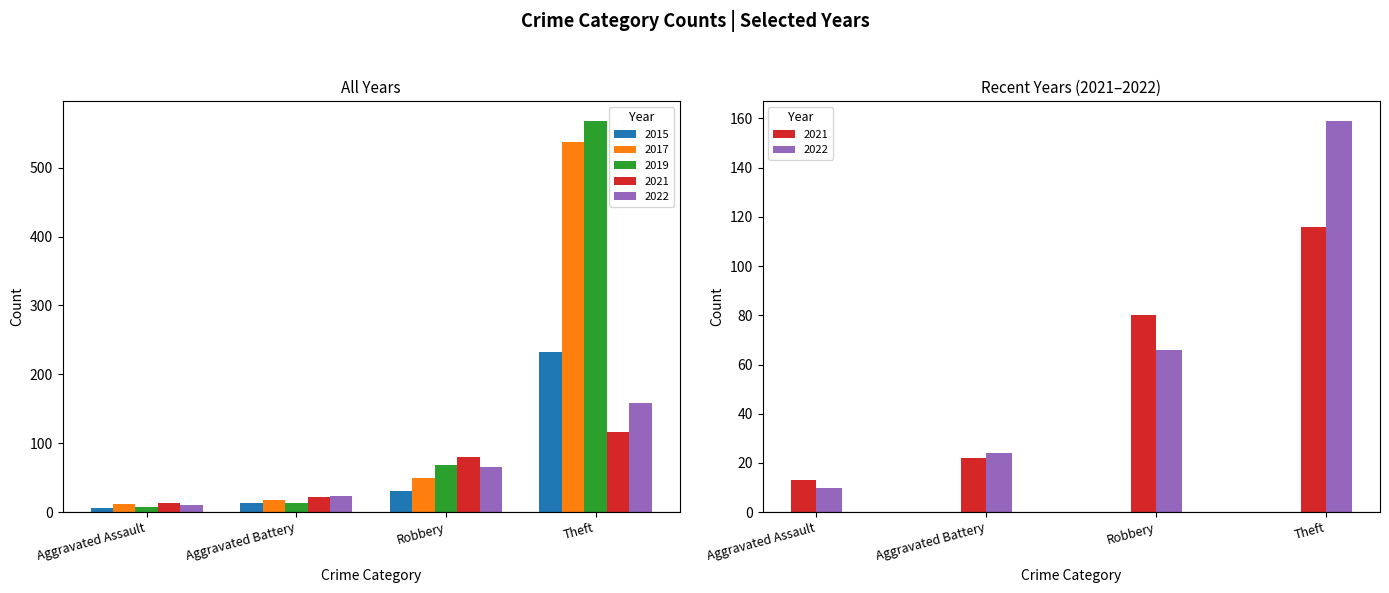

Where does the 2021 series first go above 80?

Theft